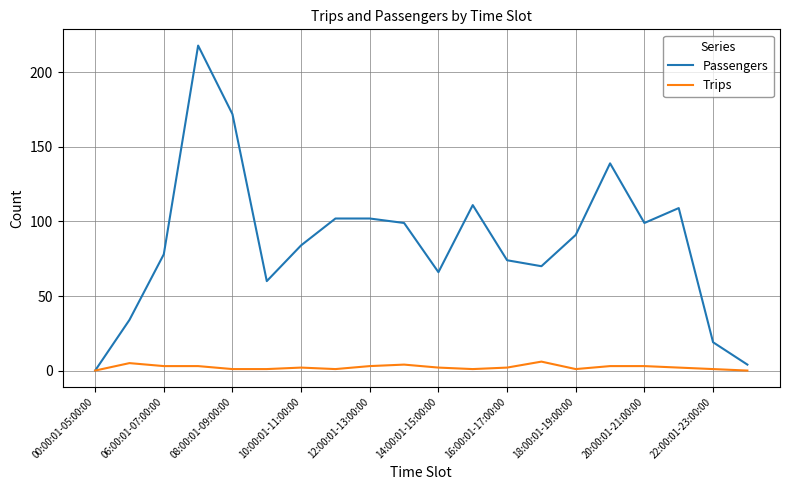

Which series has the largest range (max minus min)?

Passengers